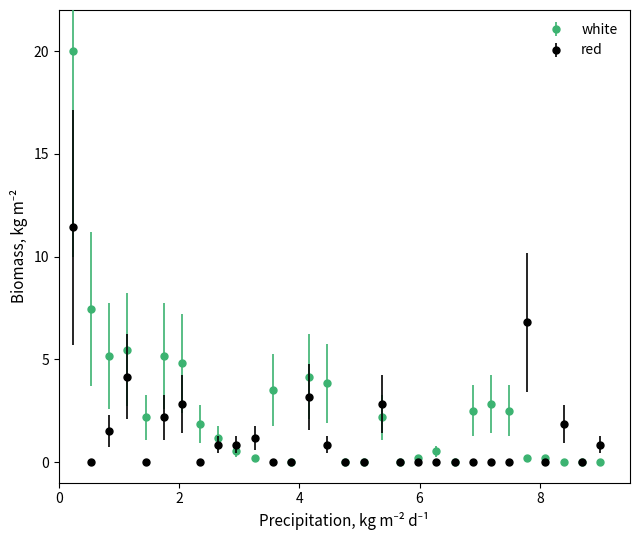

What are all the series names shown in the legend?

white, red